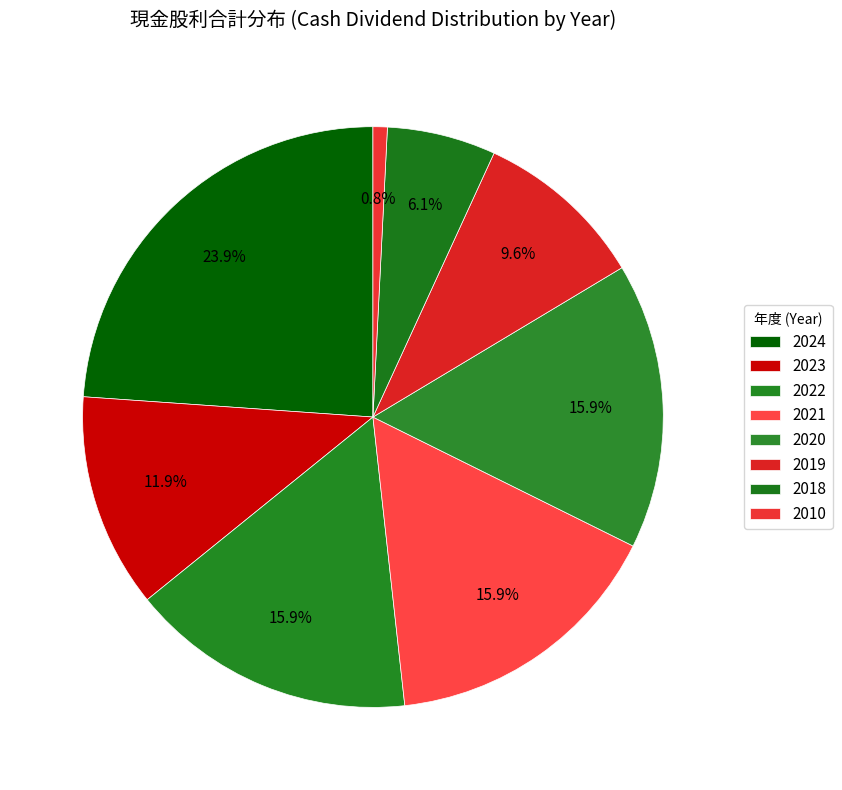

How many slices are in this pie chart?

8